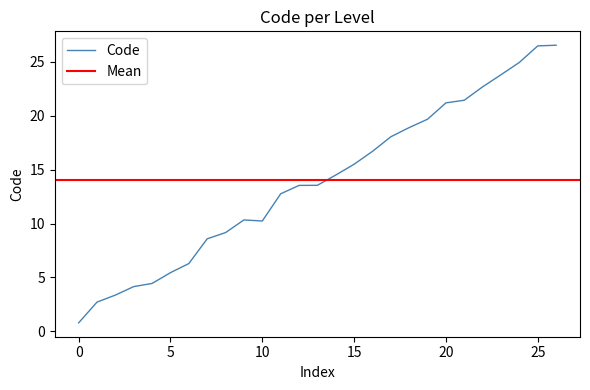

How many points are higher than both their immediate neighbors (excluding endpoints)?

1